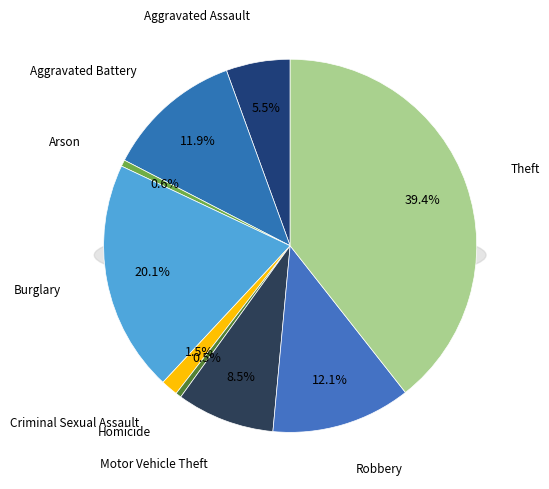

The Burglary slice represents 11% of the pie. True or false?

False